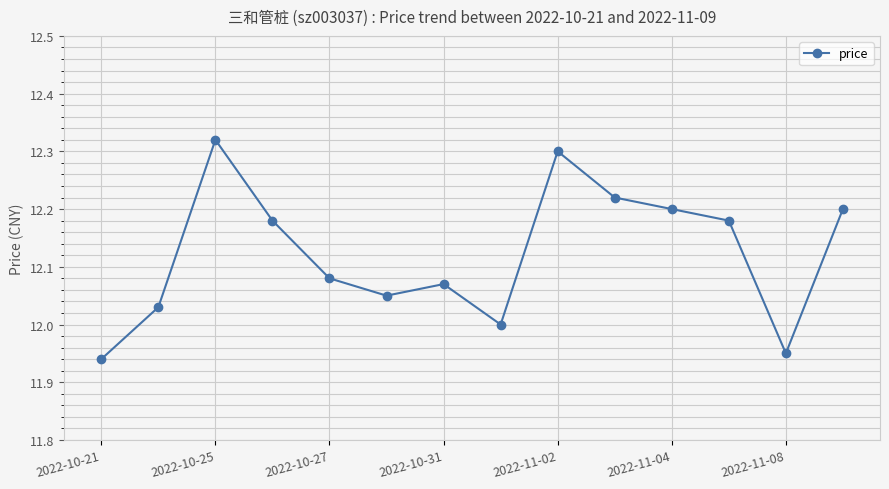

True or false: there are more than 0 points higher than both neighbors.

True